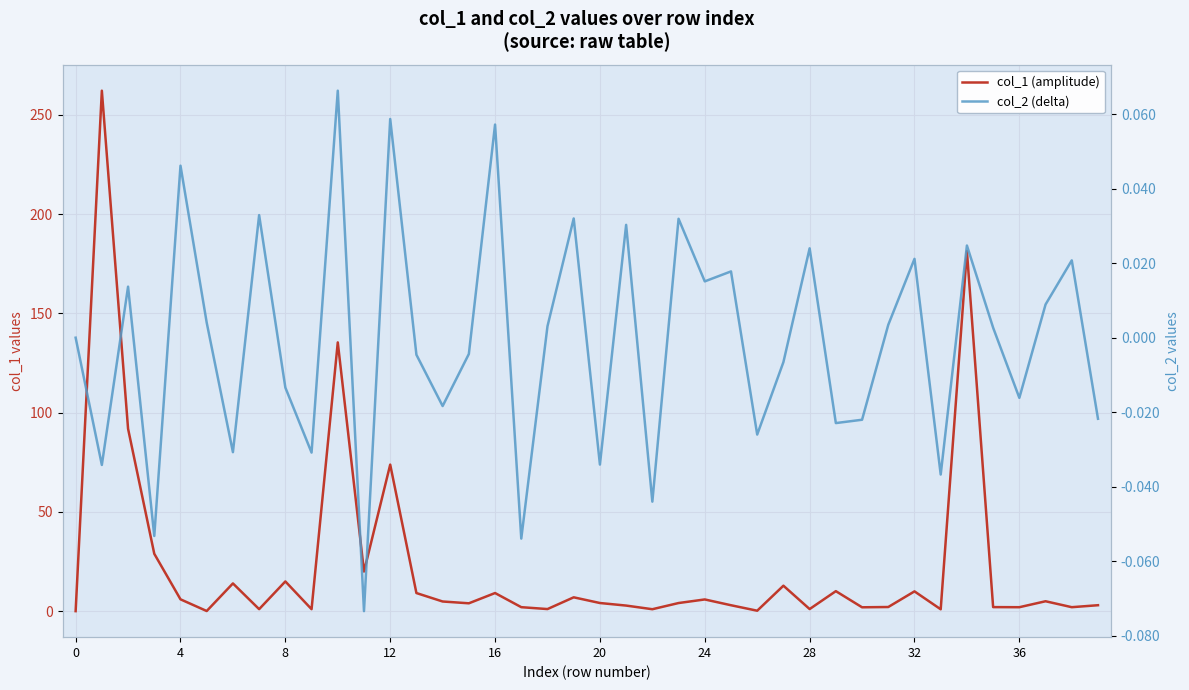

What is the average value of the col_1 (amplitude) series?

23.5